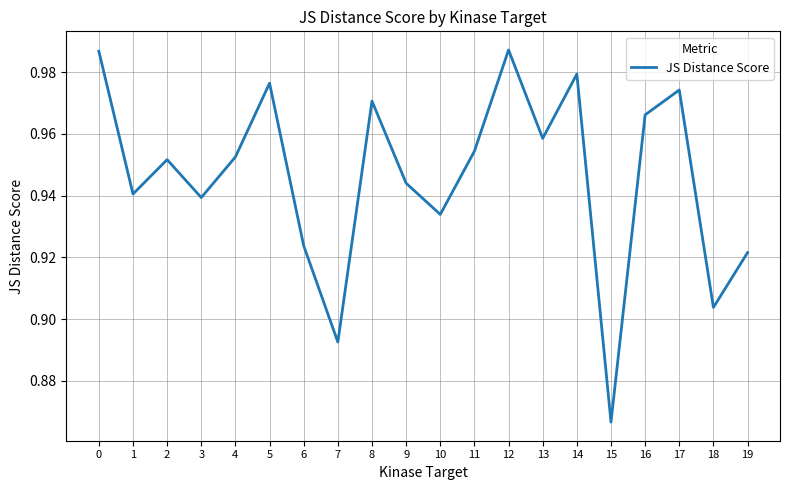

Between 16 and 3, which is larger?

16